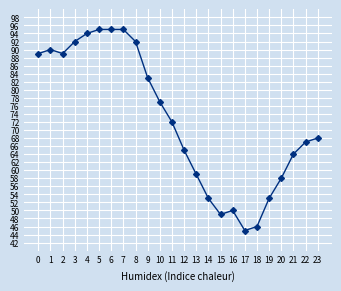

What is the minimum value shown in the chart?

45